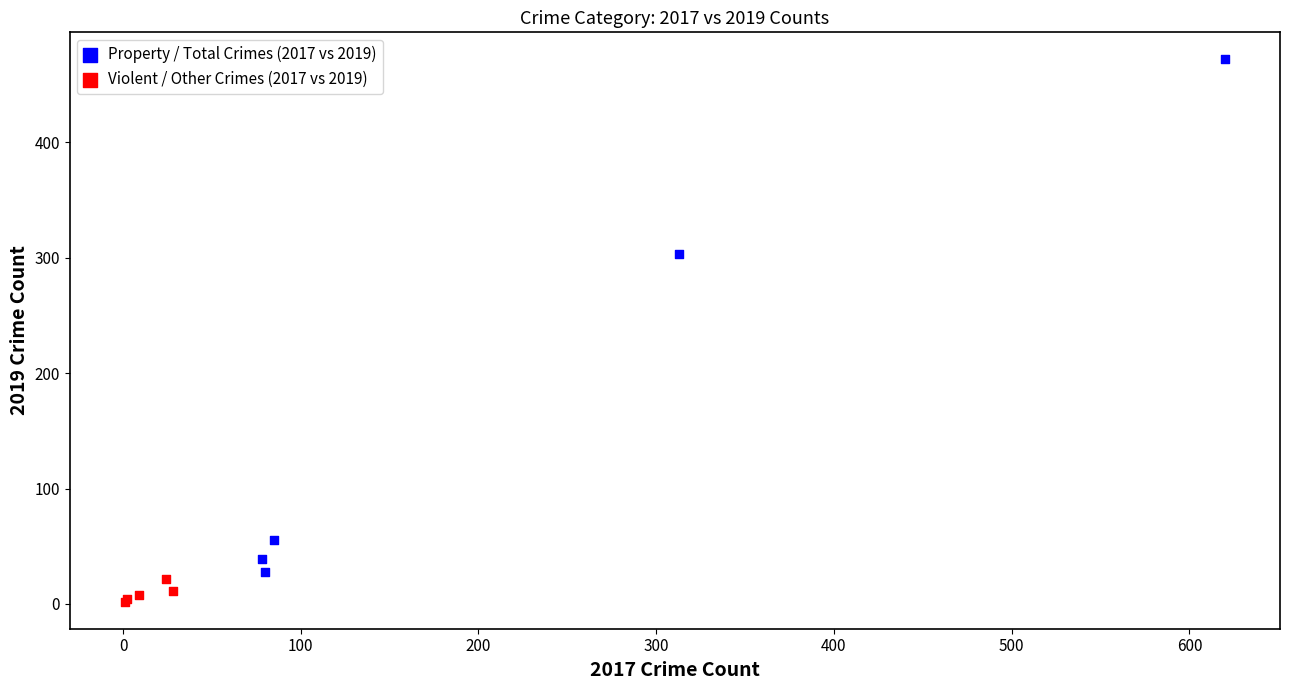

Which series reaches the maximum Y coordinate?

Property / Total Crimes (2017 vs 2019)